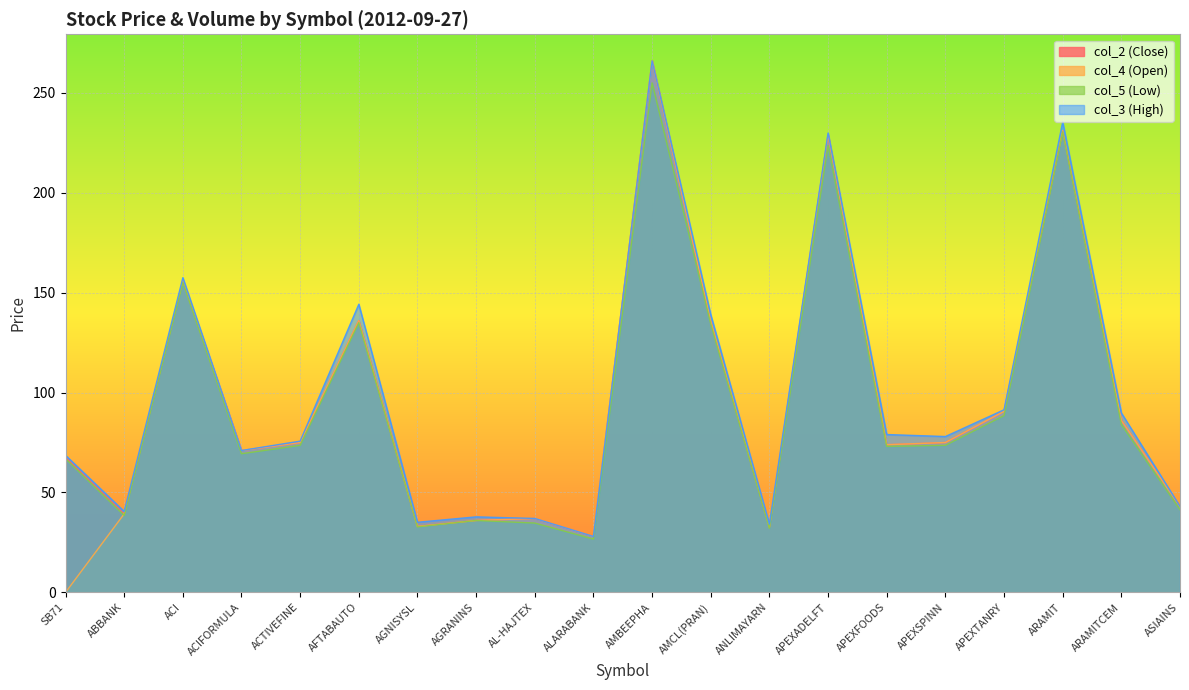

True or false: col_3 (High) has a value of 221.9 at AMCL(PRAN).

False